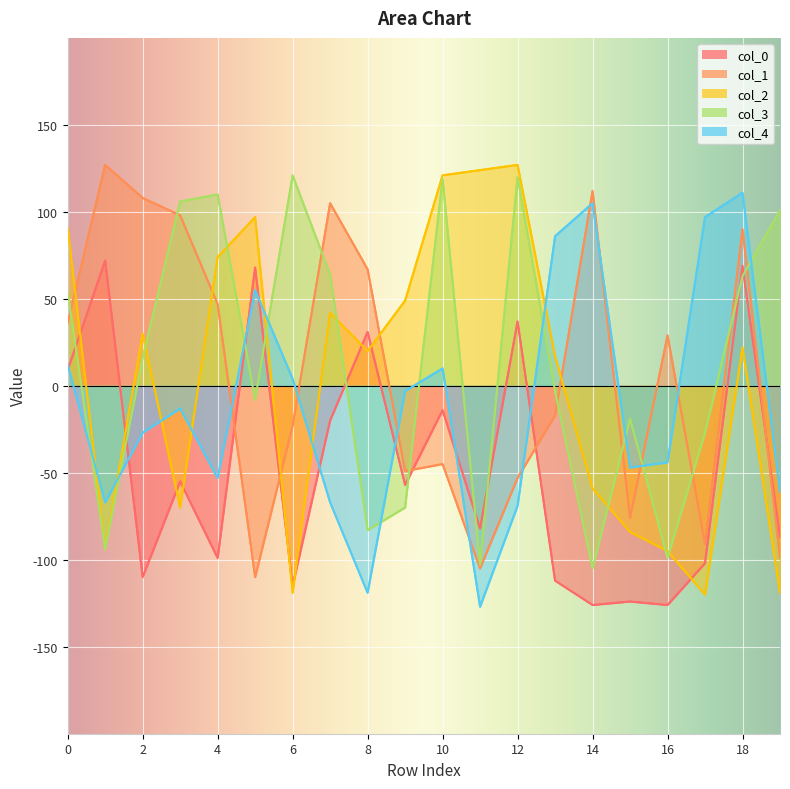

Where do col_3 and col_0 first cross each other?

0 and 1